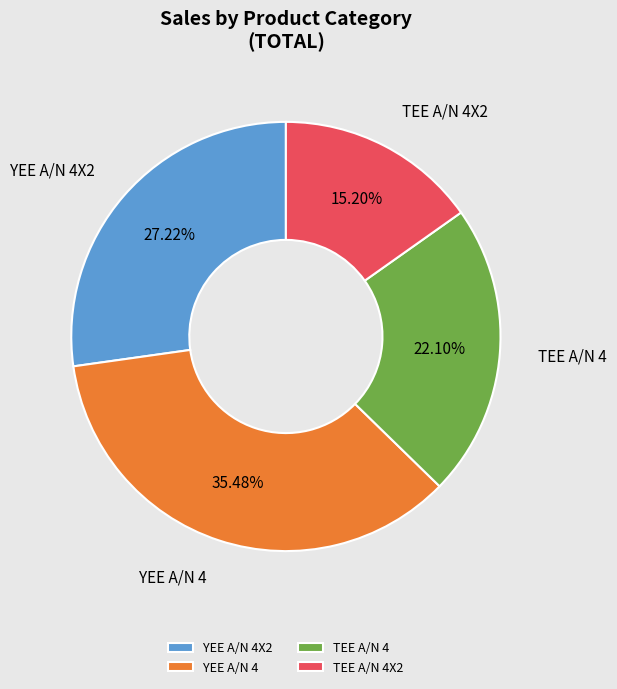

Does TEE A/N 4 account for over 50% of the chart?

No